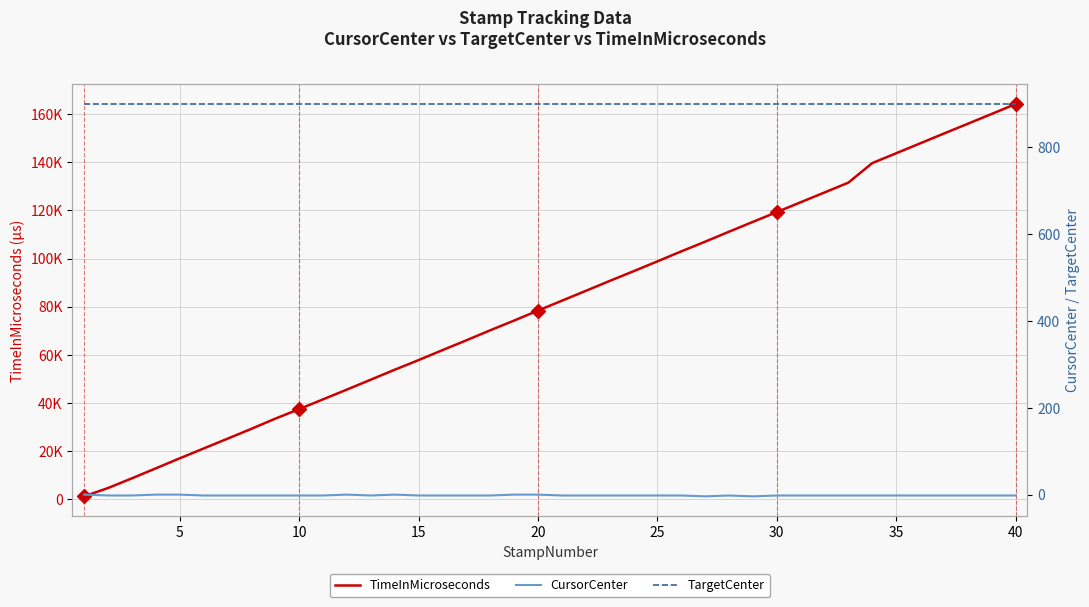

Reading left to right, what are all the values shown in this chart?

TimeInMicroseconds: 1069	4546	8580	12727	16891	20976	25052	29153	33386	37355	41420	45481	49604	53727	57742	61885	65966	70139	74185	78340	82437	86533	90653	94696	98798	102955	106997	111150	115236	119298	123400	127470	131563	139692	143778	147877	151980	156049	160126	164244
CursorCenter: 0	-2	-2	0	0	-2	-2	-2	-2	-2	-2	0	-2	0	-2	-2	-2	-2	0	0	-2	-2	-2	-2	-2	-2	-4	-2	-4	-2	-2	-2	-2	-2	-2	-2	-2	-2	-2	-2
TargetCenter: 900	900	900	900	900	900	900	900	900	900	900	900	900	900	900	900	900	900	900	900	900	900	900	900	900	900	900	900	900	900	900	900	900	900	900	900	900	900	900	900